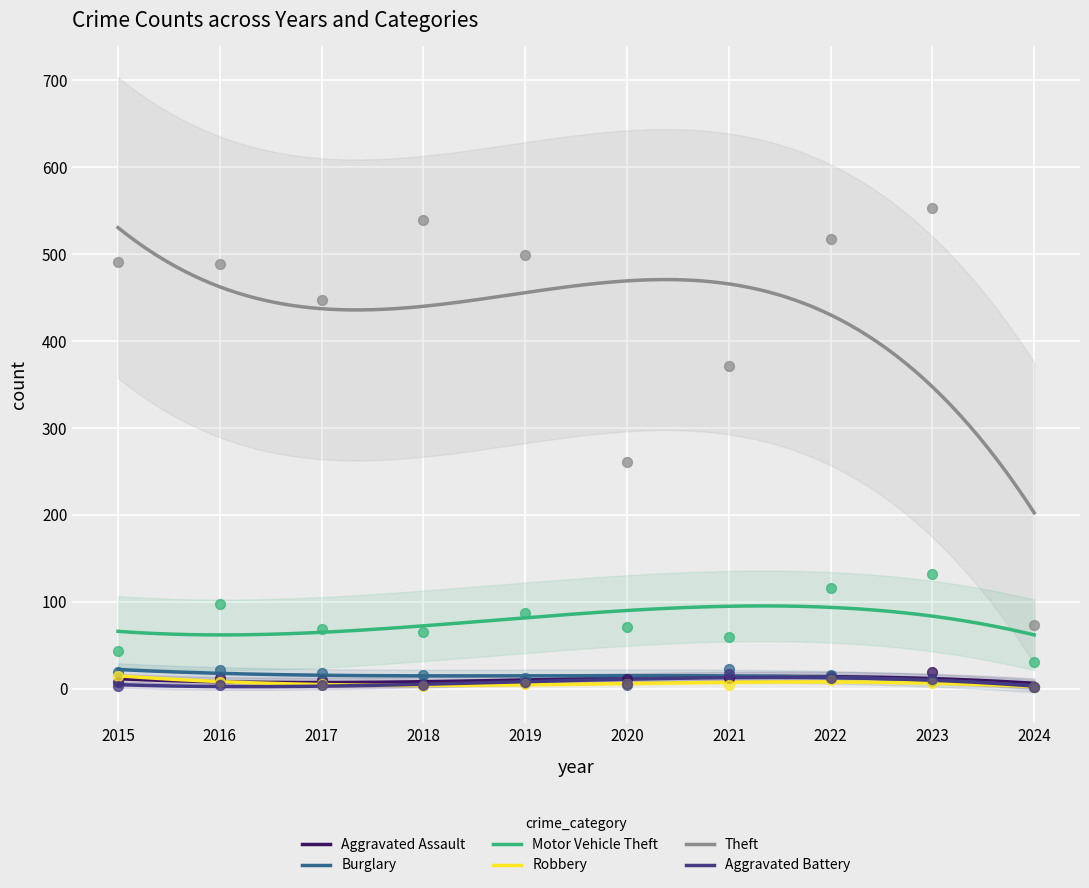

Which series reaches the minimum Y coordinate?

Aggravated Assault